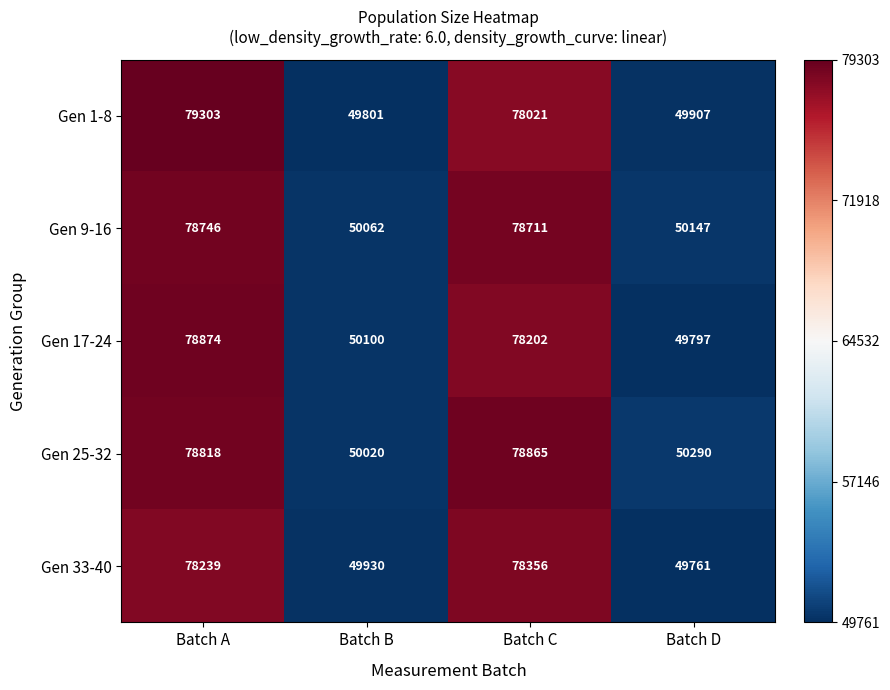

Reading left to right, what are all the values shown in this chart?

Gen 1-8: 79303	49801	78021	49907
Gen 9-16: 78746	50062	78711	50147
Gen 17-24: 78874	50100	78202	49797
Gen 25-32: 78818	50020	78865	50290
Gen 33-40: 78239	49930	78356	49761